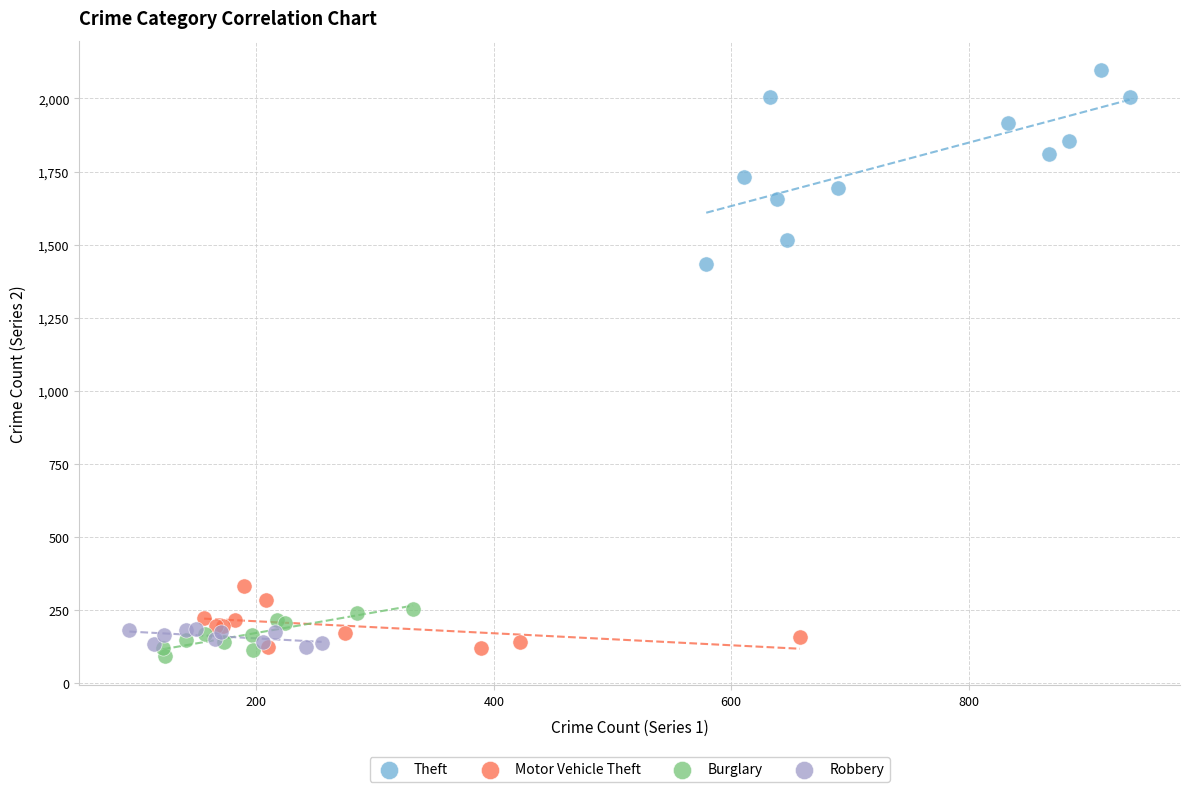

Which series contains the highest Y value?

Theft